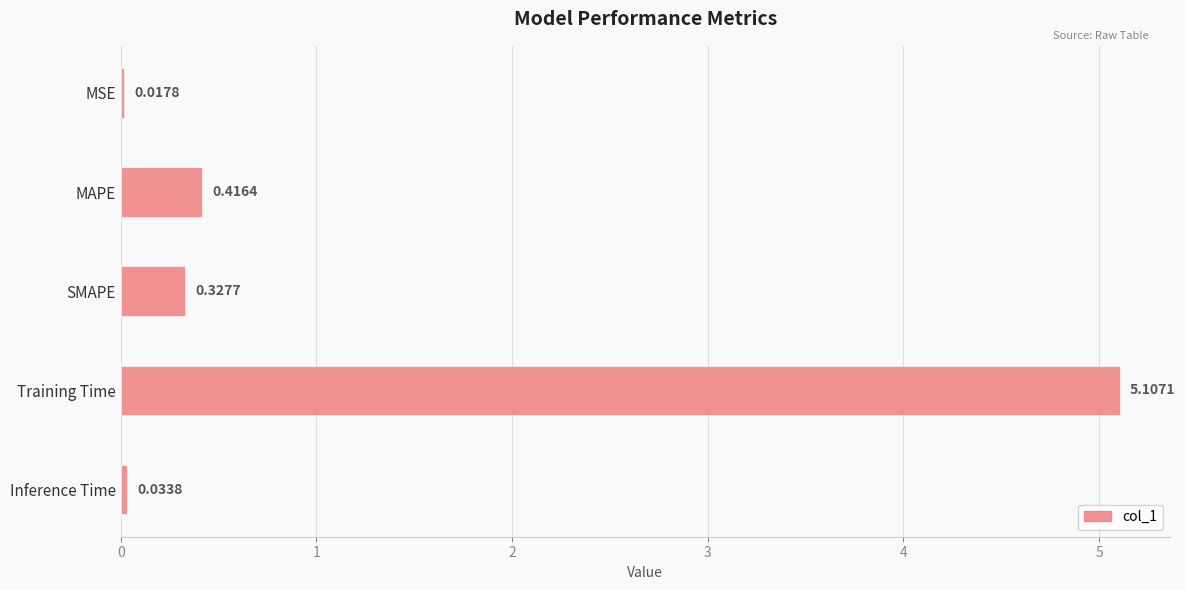

What is the average value?

1.2